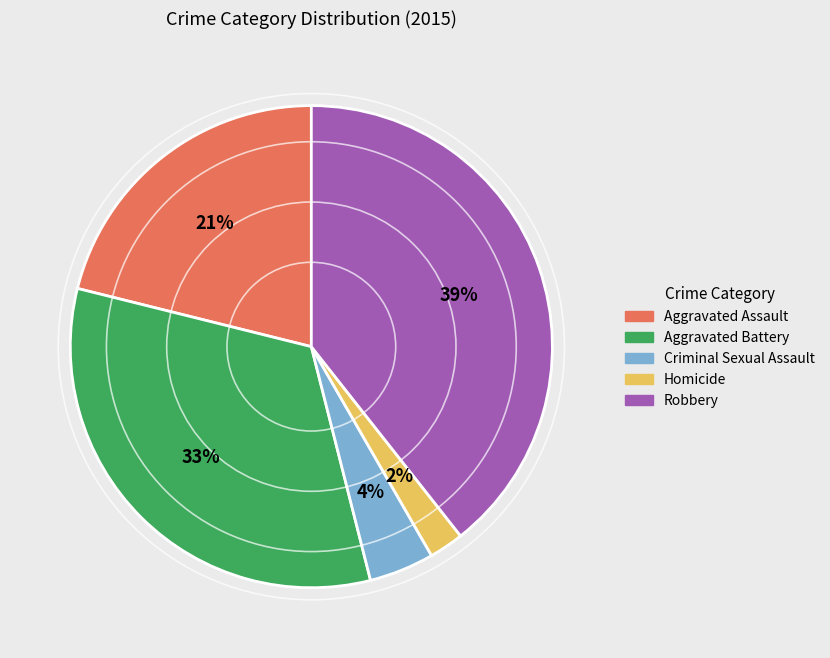

What is the ratio of the value at Aggravated Assault to the value at Aggravated Battery?

0.6